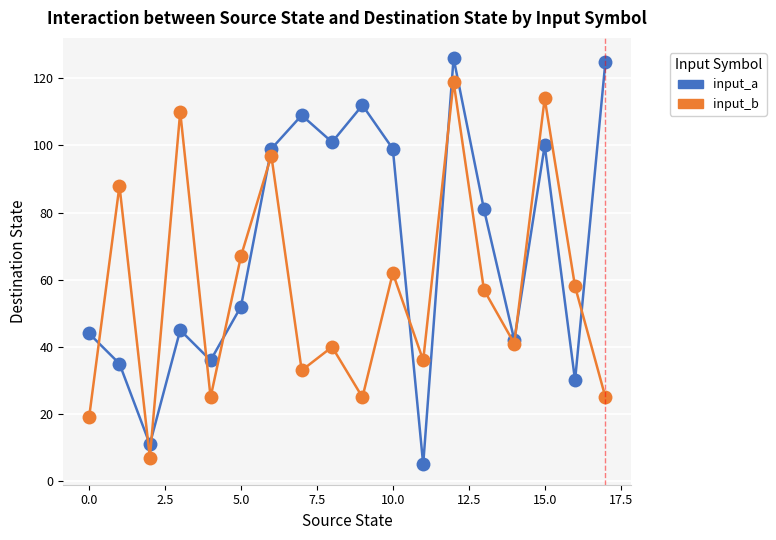

The value of input_symbol_a_dest at 13 is 81. True or false?

True